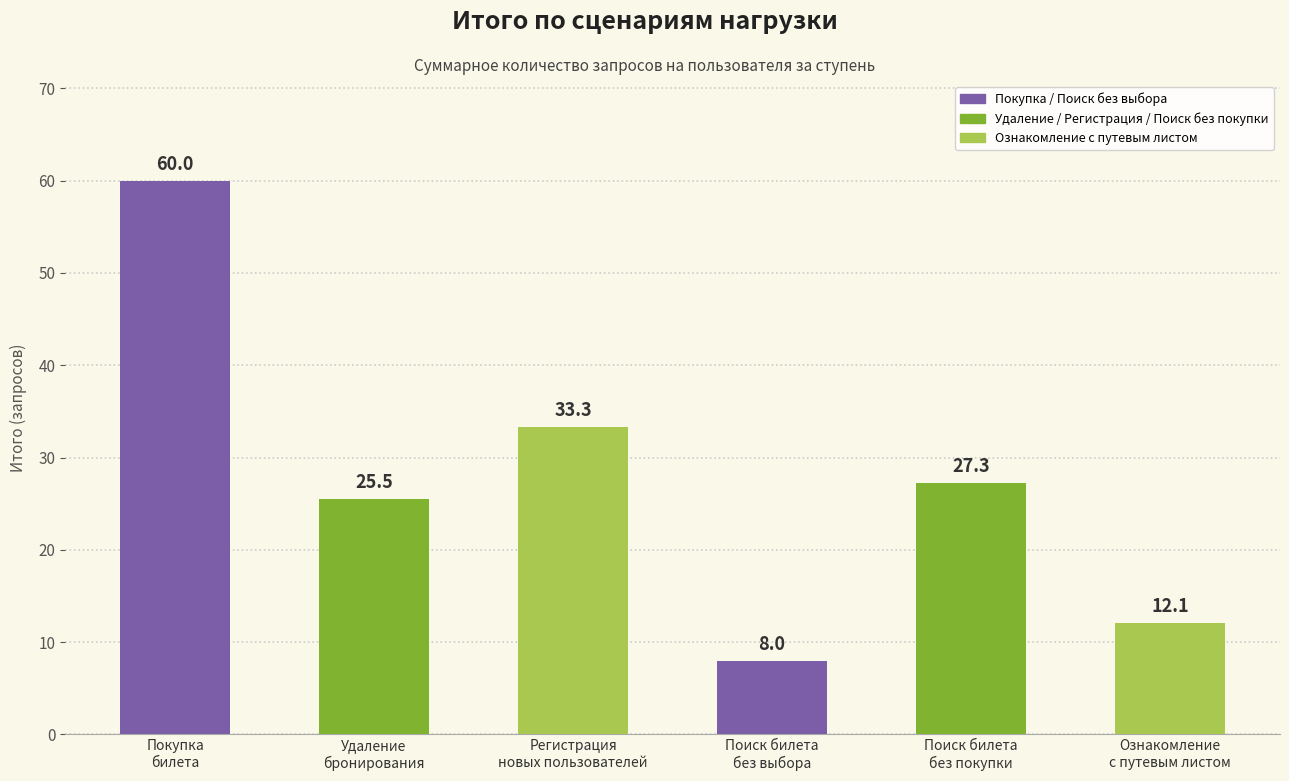

Rank the categories by value from highest to lowest.

Покупка
билета, Регистрация
новых пользователей, Поиск билета
без покупки, Удаление
бронирования, Ознакомление
с путевым листом, Поиск билета
без выбора